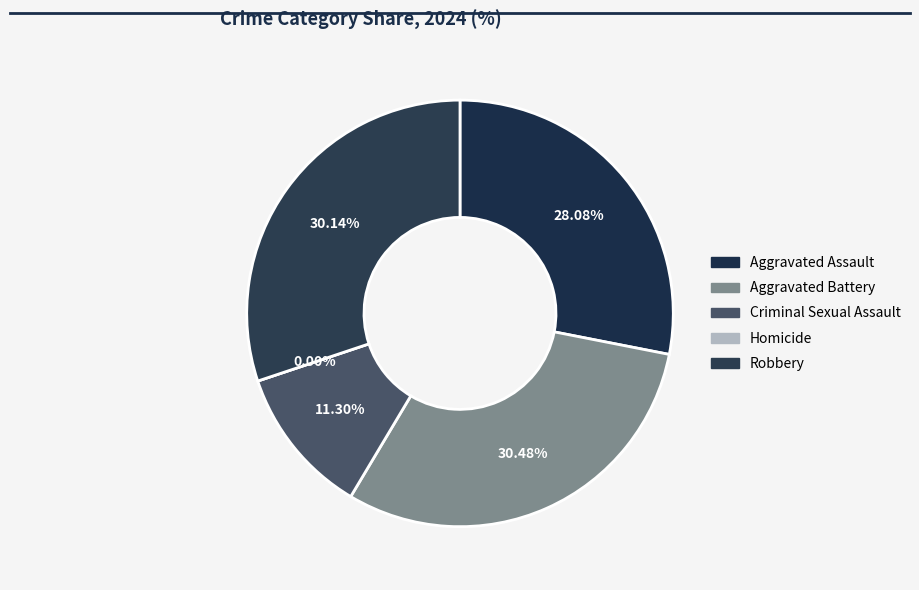

What is the largest slice in the pie chart?

Aggravated Battery